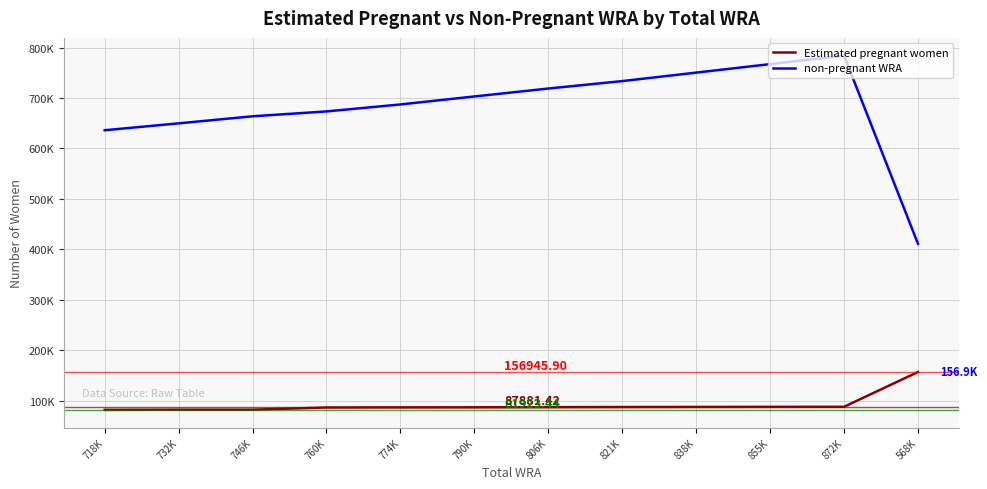

True or false: non-pregnant WRA and Estimated pregnant women cross at least once.

False